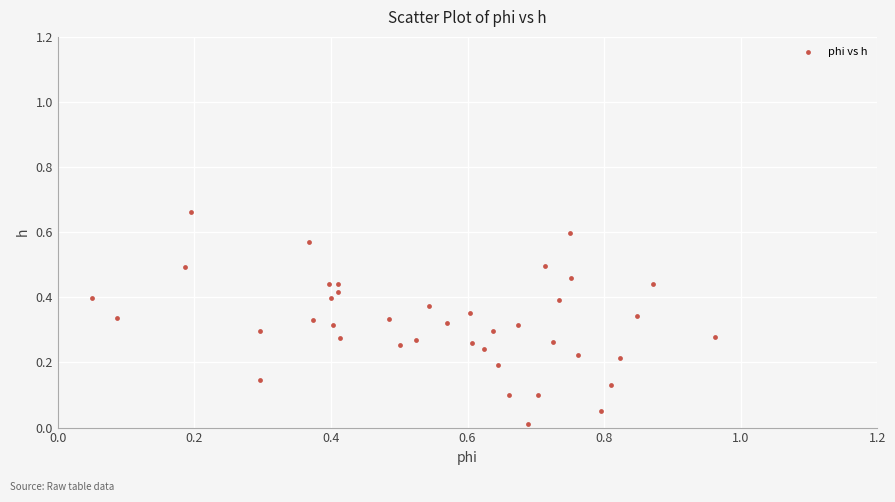

What is the range of X values (max minus min)?

0.9